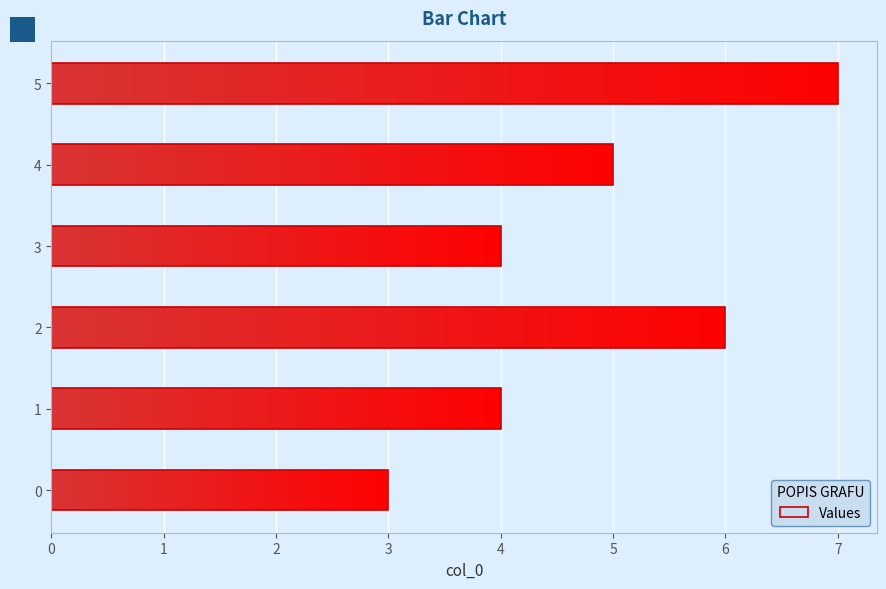

List the labels in order of value, smallest first.

0, 1, 3, 4, 2, 5